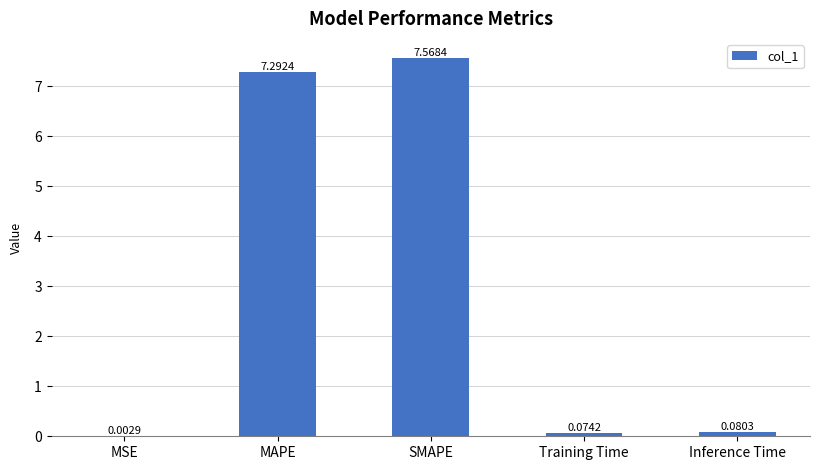

What is the change in value from MSE to MAPE?

+7.3